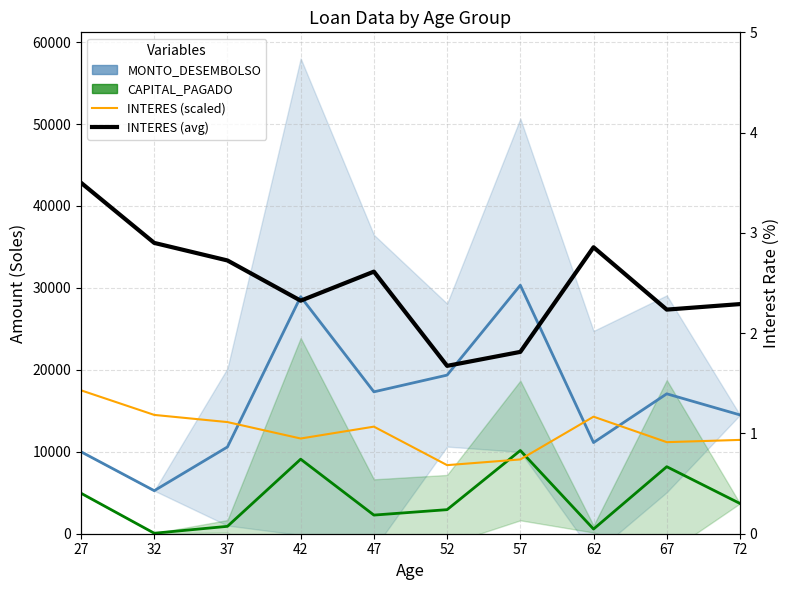

Which series has the largest total across all categories?

MONTO_DESEMBOLSO